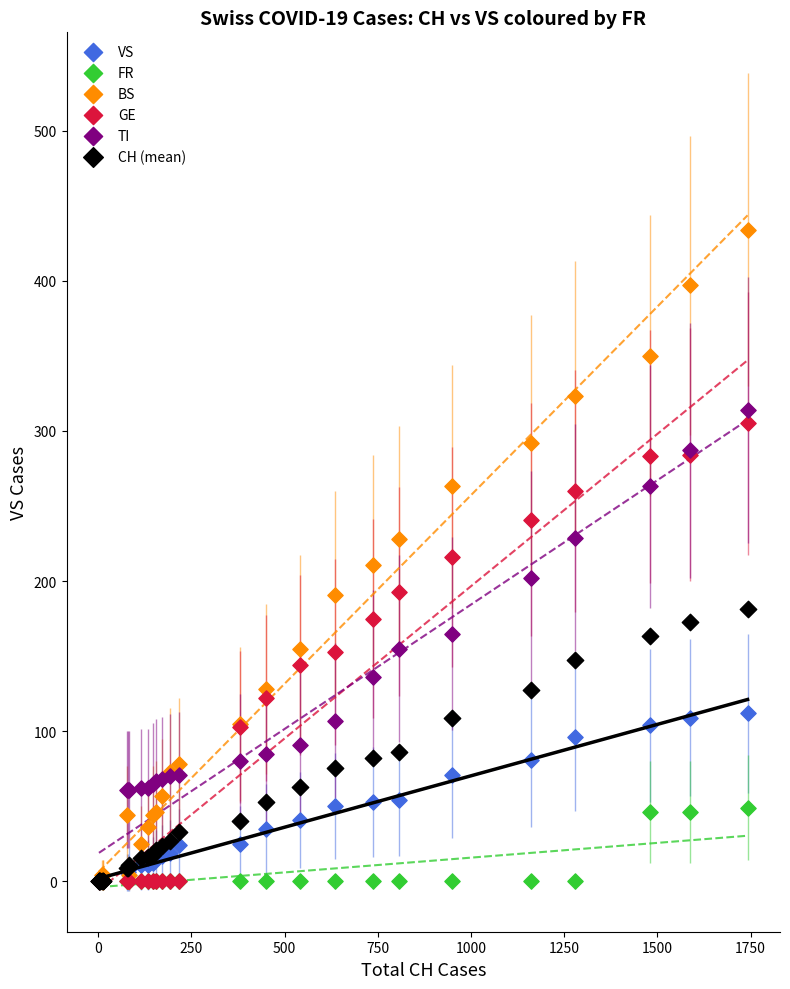

What are all the series names shown in the legend?

VS, FR, BS, GE, TI, CH (mean)